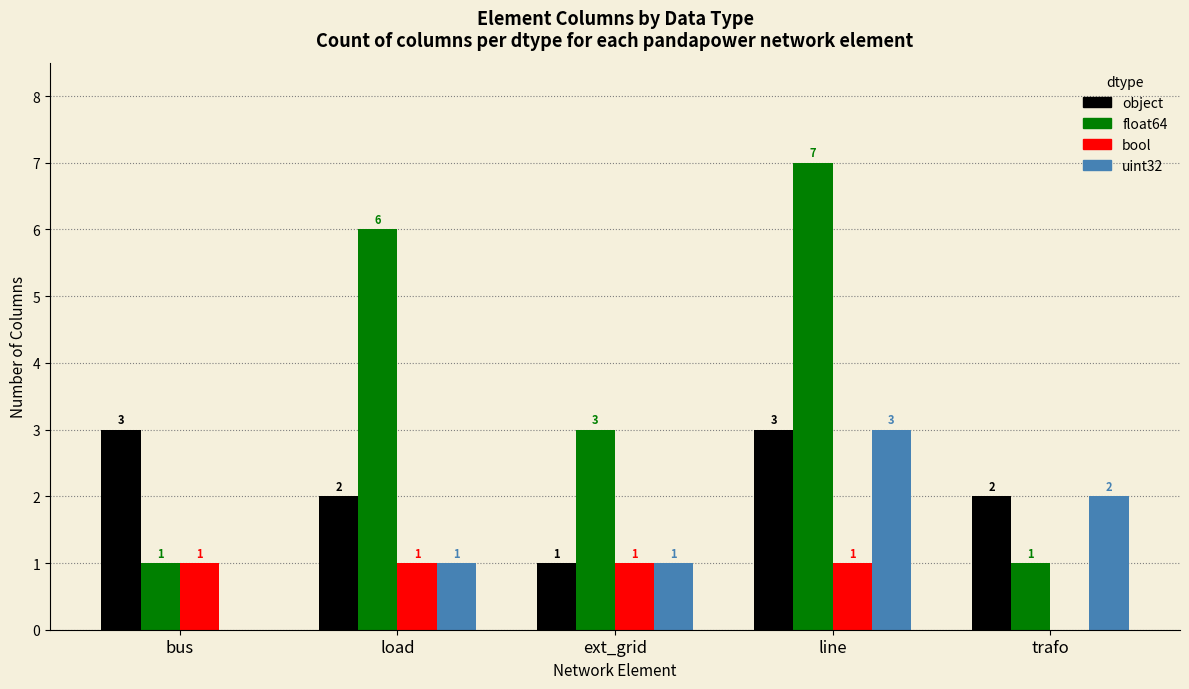

Which series has the largest range (max minus min)?

float64